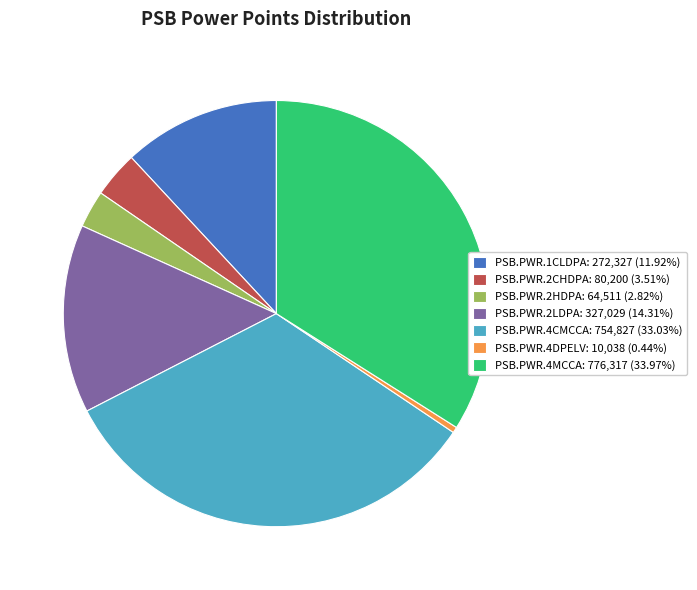

The PSB.PWR.1CLDPA slice represents 4% of the pie. True or false?

False